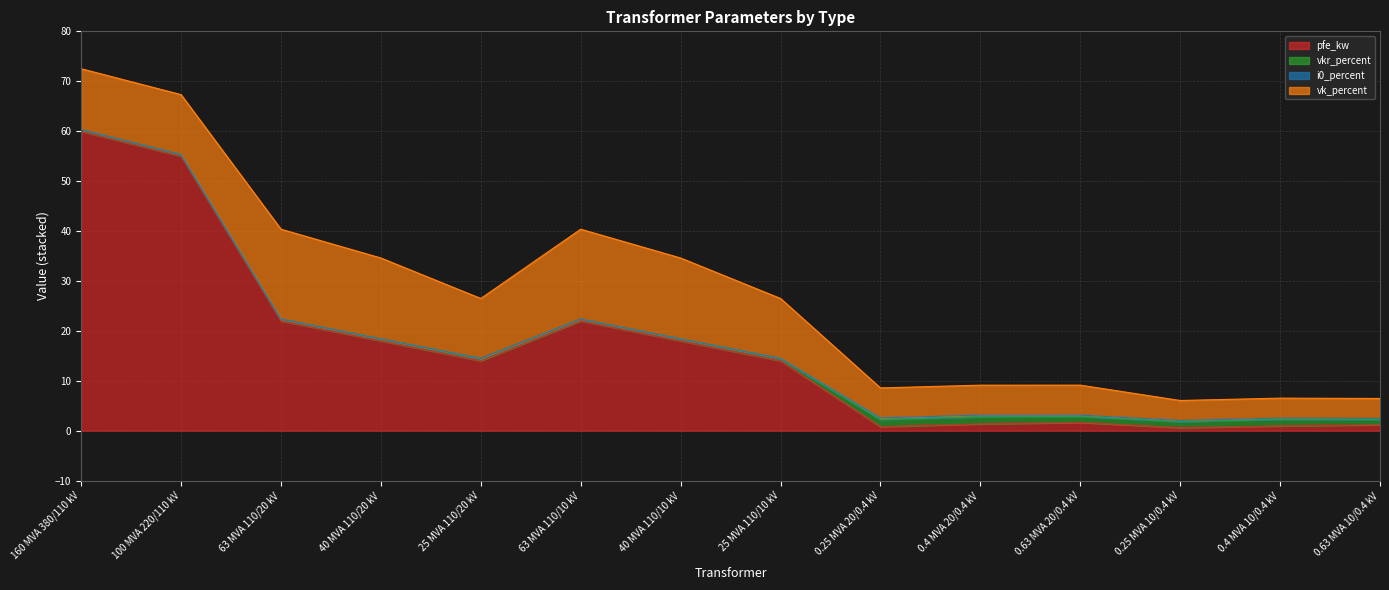

What is the difference between the maximum and minimum values in the vk_percent series?

14.0